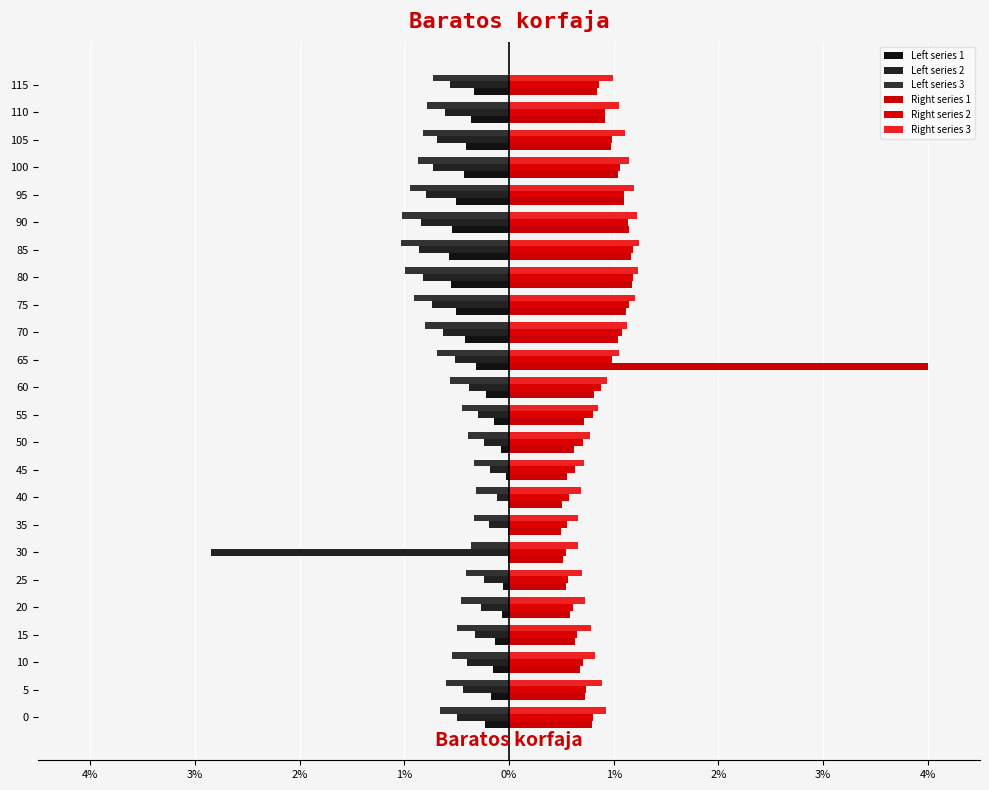

What are all the series names shown in the legend?

Left series 1, Left series 2, Left series 3, Right series 1, Right series 2, Right series 3